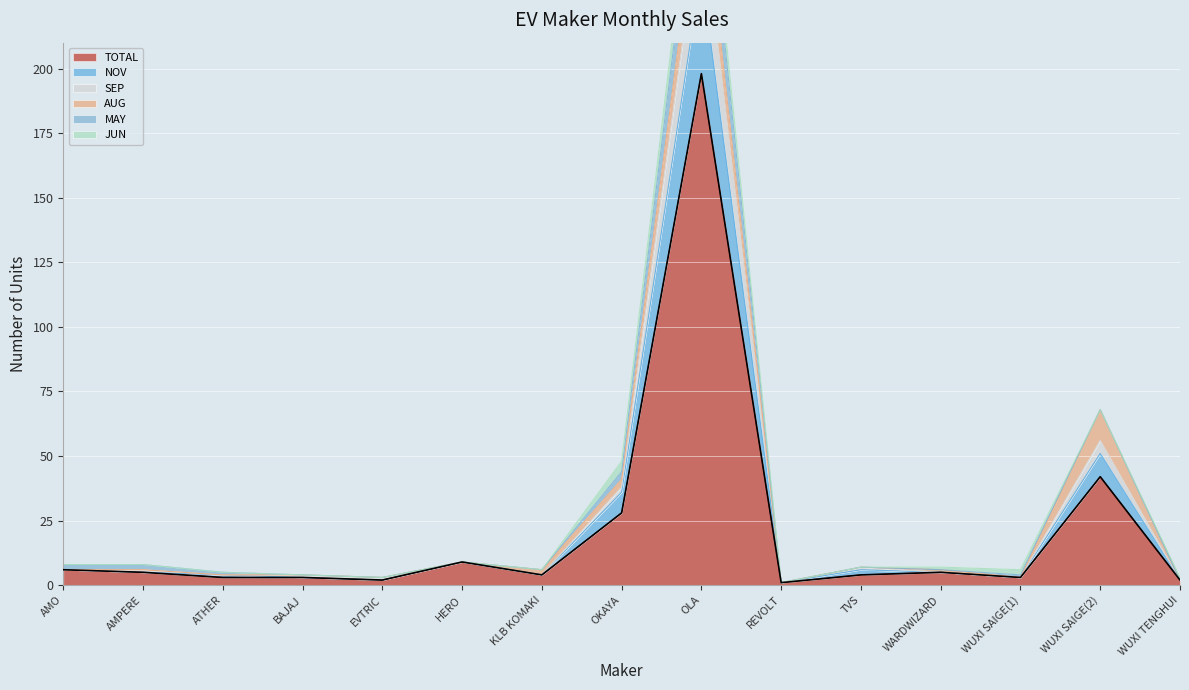

The NOV series shows 0 at REVOLT. True or false?

False